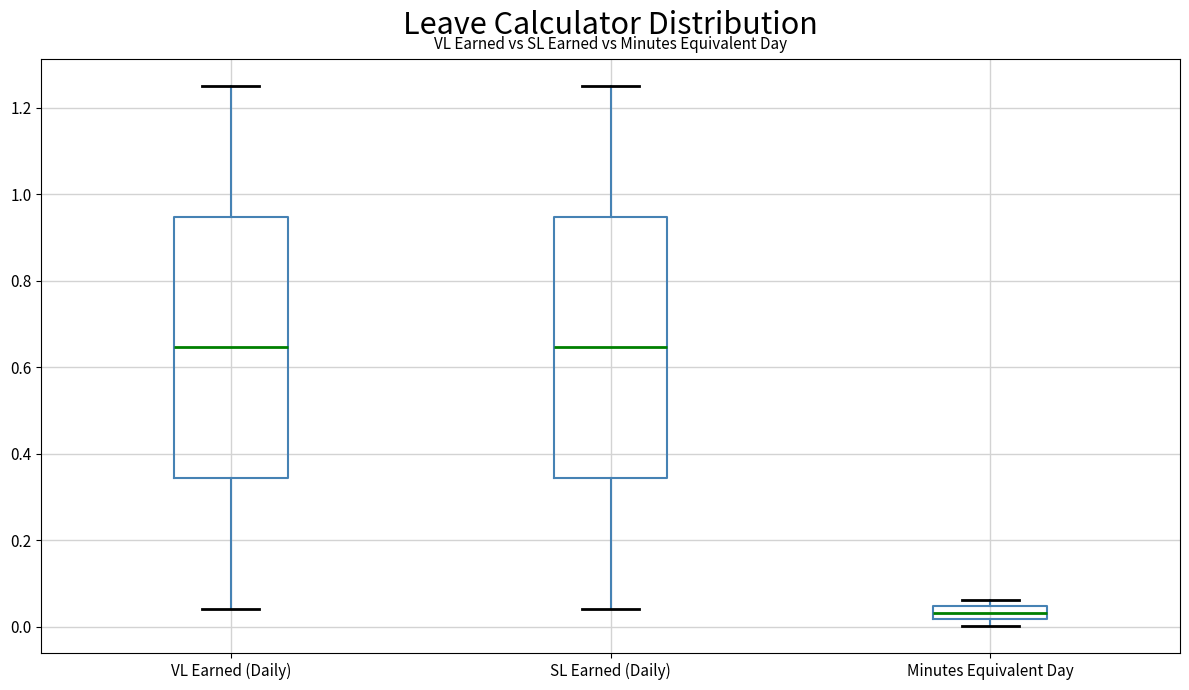

Where is the lower edge of the box for Minutes Equivalent Day on the y-axis? The values are not printed on the chart, so give them approximately, as read against the axis.

0.02